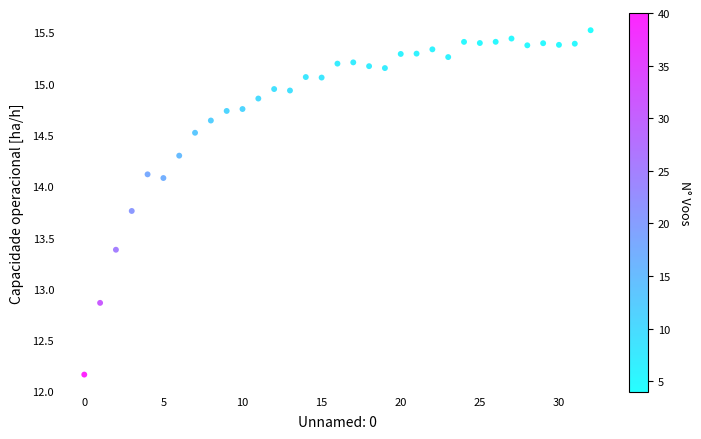

What is the range of Y values (max minus min)?

3.4